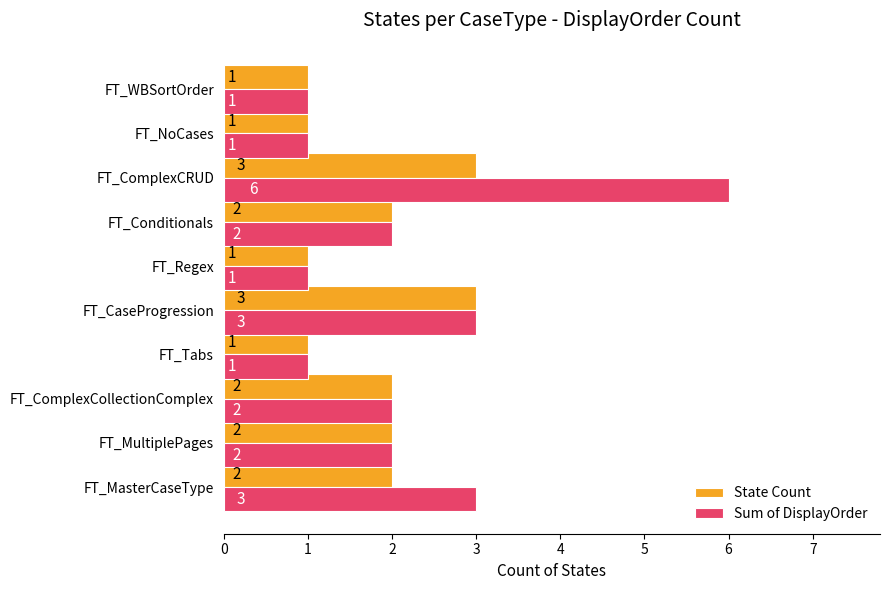

Is the value of State Count at FT_ComplexCRUD greater than the value of Sum of DisplayOrder at FT_Regex?

Yes